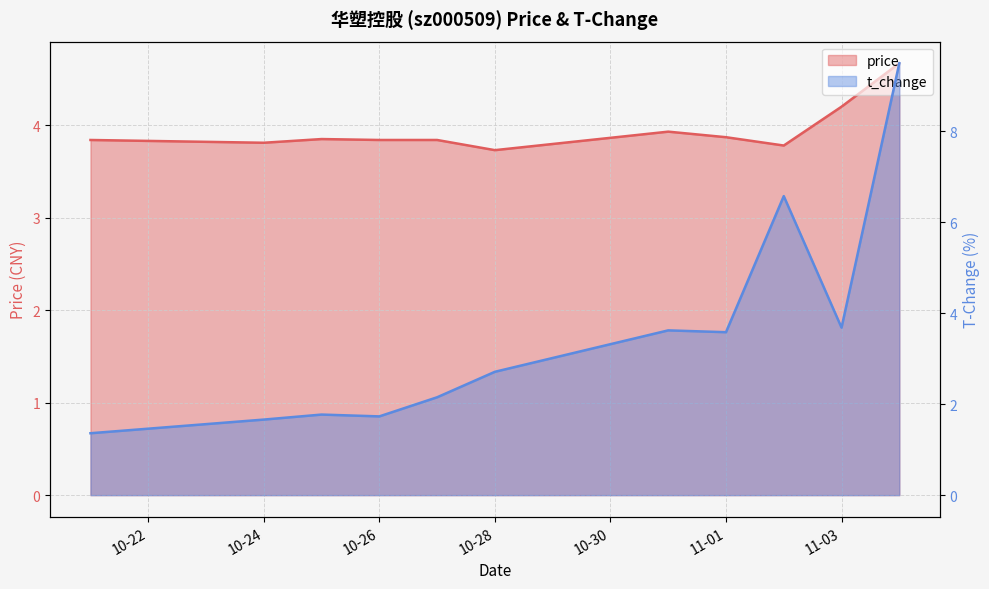

At which label does price reach its peak?

2022-11-04